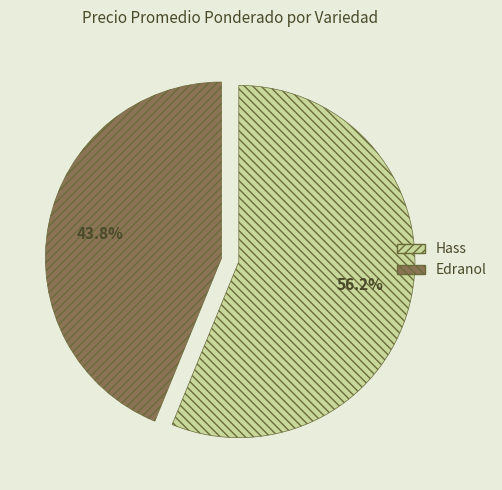

What percentage do Hass and Edranol together represent?

100.0%